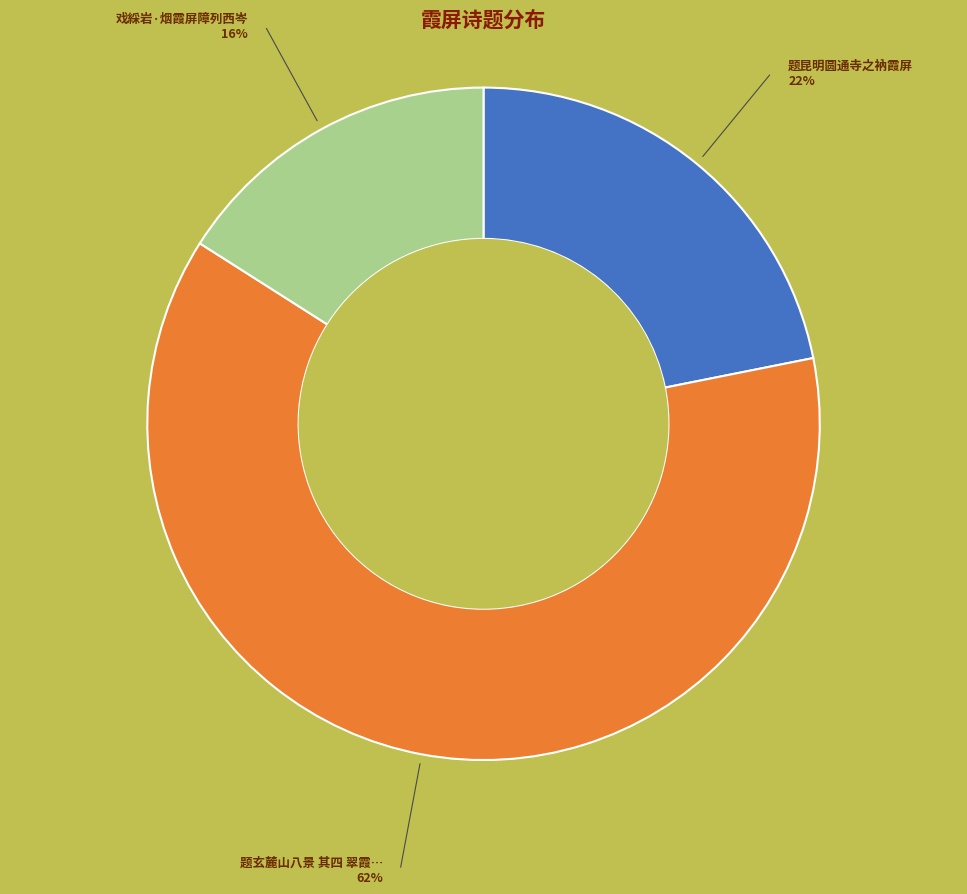

Is there any slice that represents more than half of the pie?

Yes